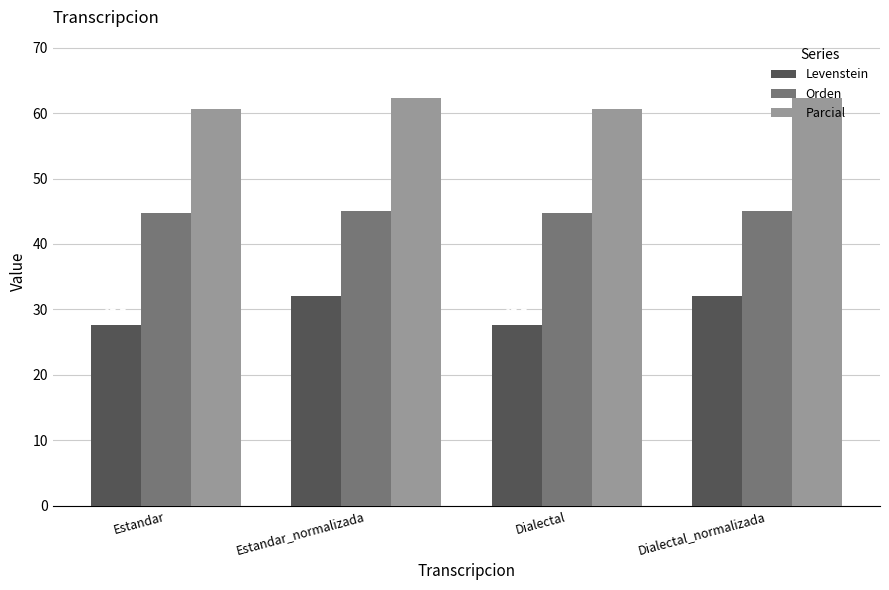

Rank the series at Estandar from lowest to highest value.

Levenstein, Orden, Parcial